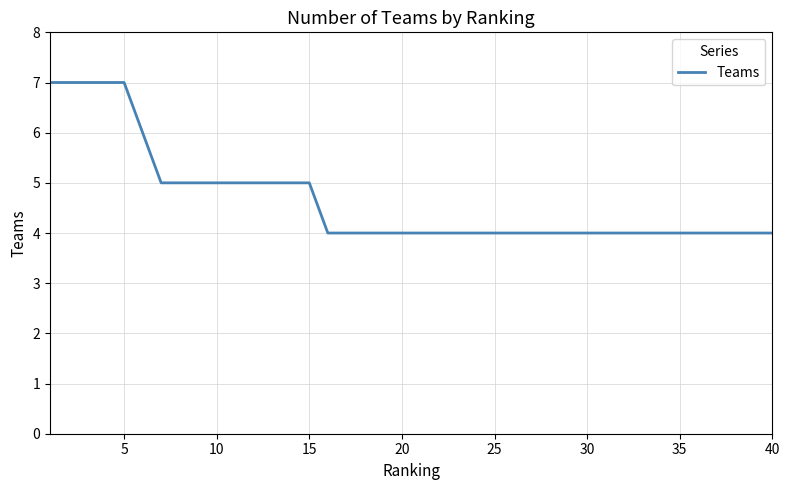

Count the number of data series in this chart.

1